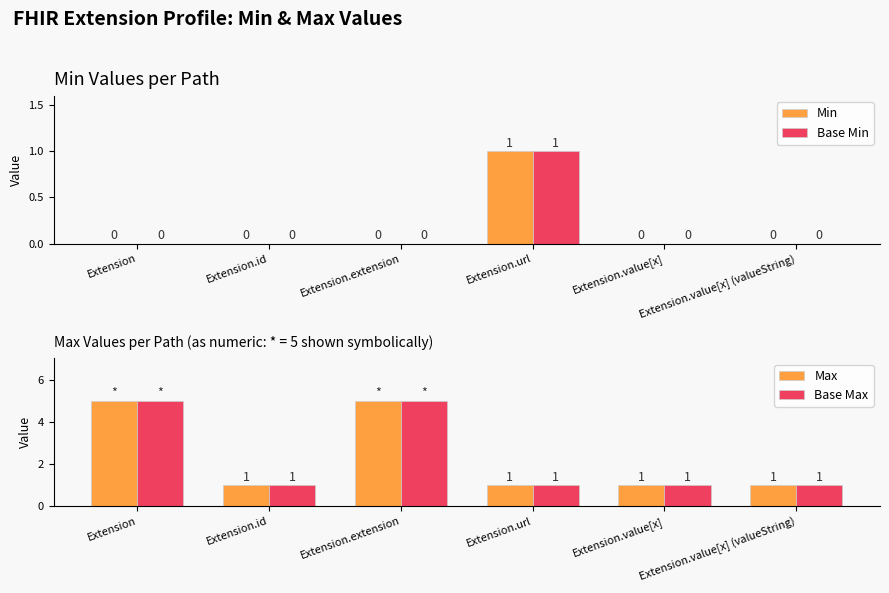

Reading left to right, list all the values displayed in this chart.

Min: 0	0	0	1	0	0
Base Min: 0	0	0	1	0	0
Max: 5	1	5	1	1	1
Base Max: 5	1	5	1	1	1